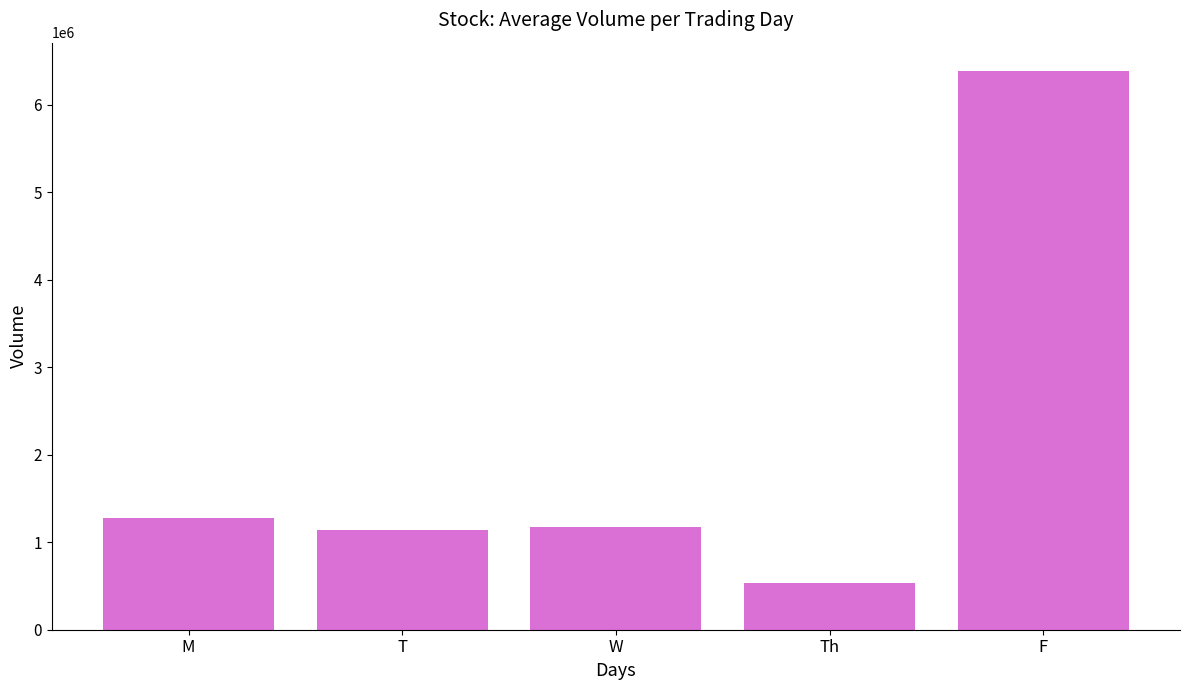

Which has a higher value, W or M?

M